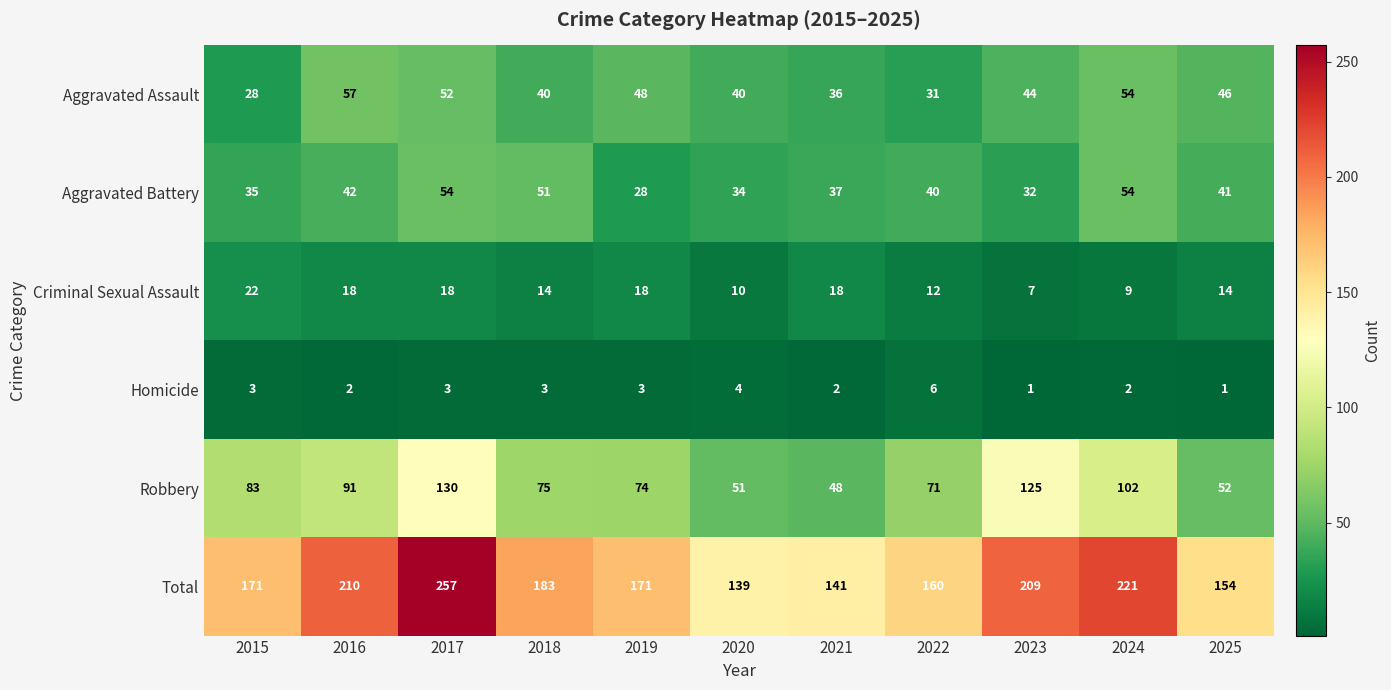

At which label does Criminal Sexual Assault reach its peak?

2015